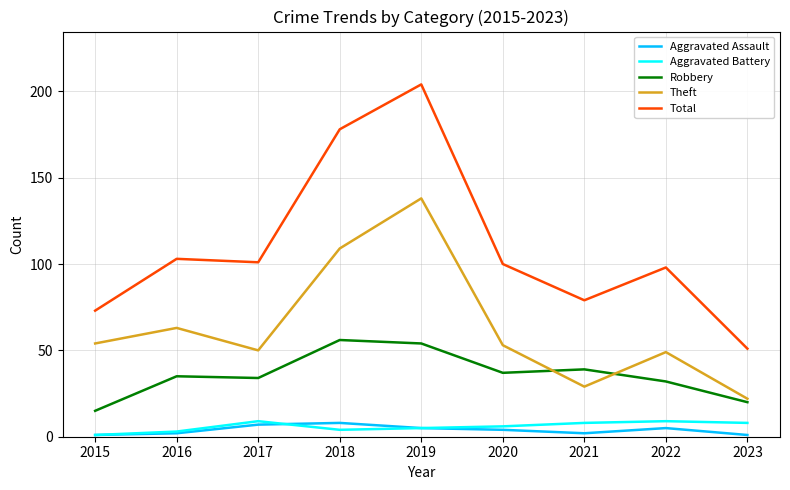

Does the chart display data point markers on the line(s)?

No